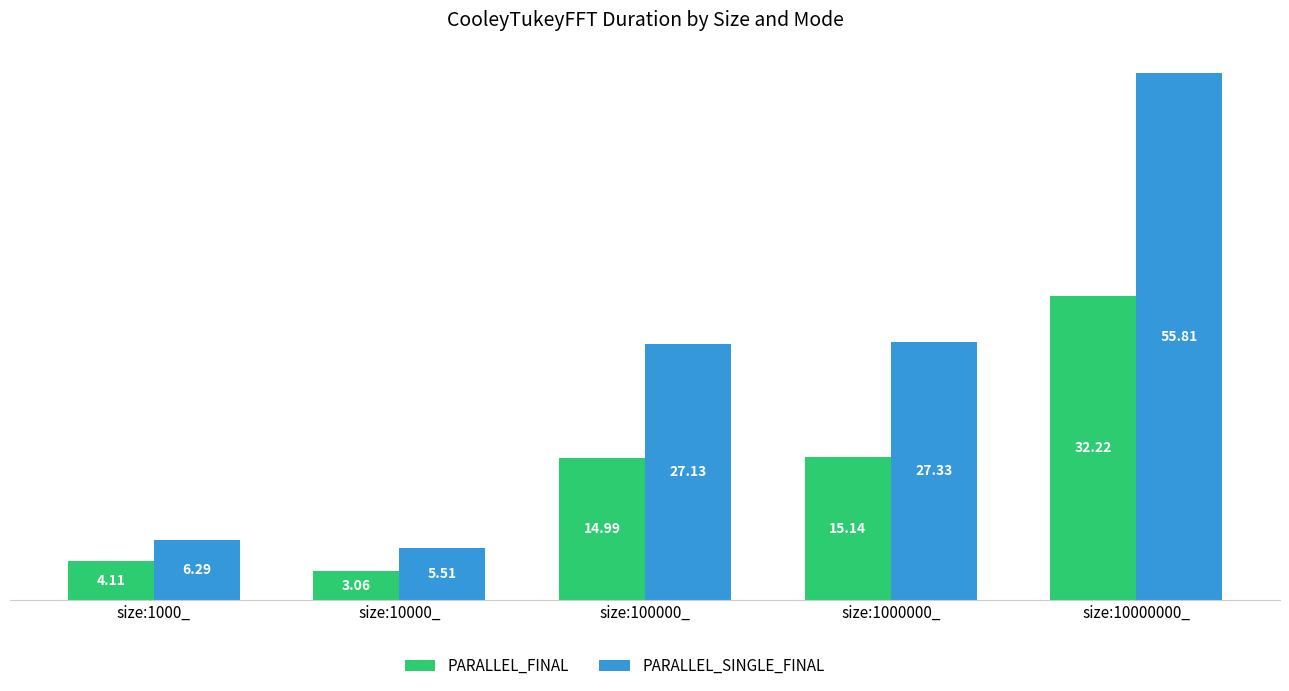

Is it true that PARALLEL_FINAL equals 21.5 at size:100000_?

False